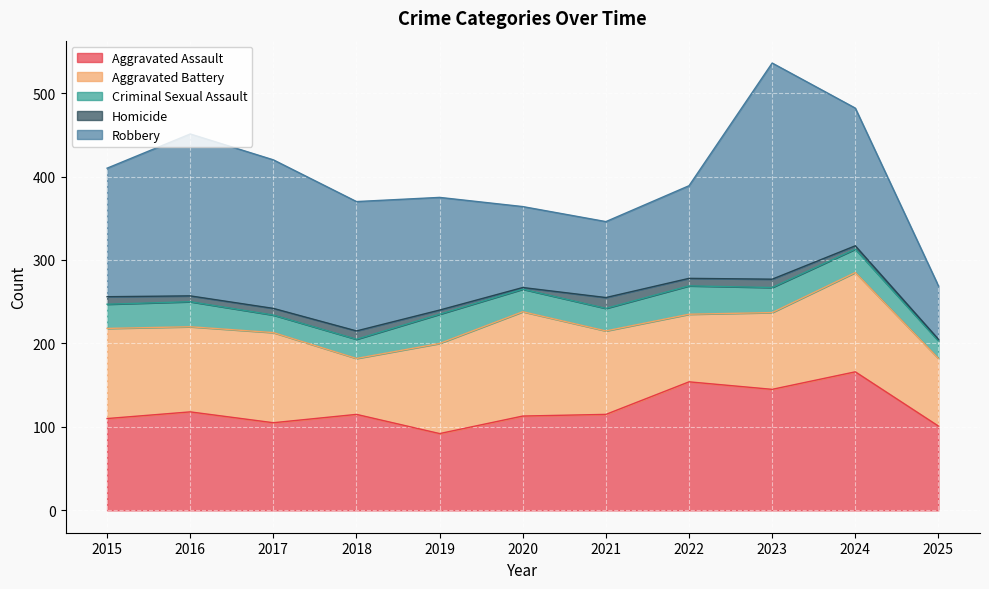

What are all the series names shown in the legend?

Aggravated Assault, Aggravated Battery, Criminal Sexual Assault, Homicide, Robbery